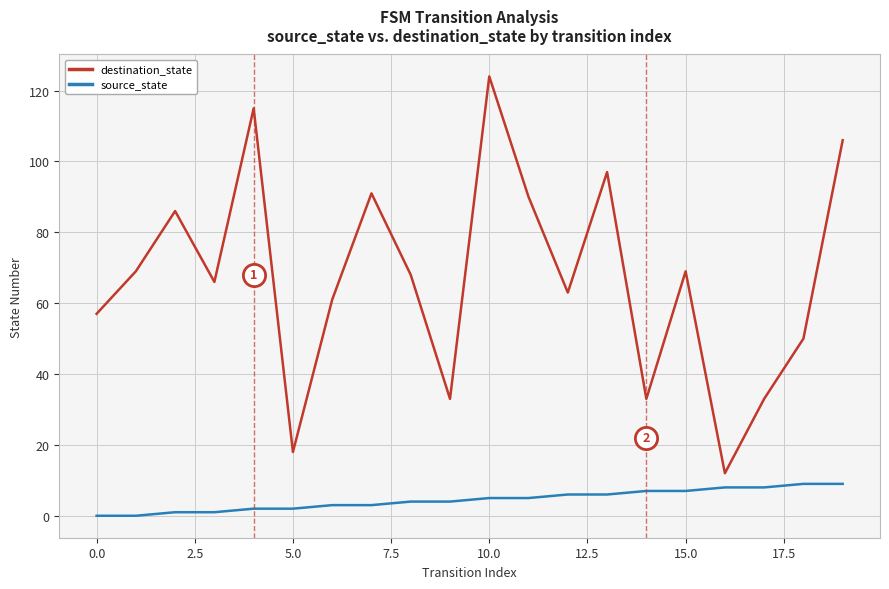

Rank the series by their maximum value, from highest to lowest.

destination_state, source_state